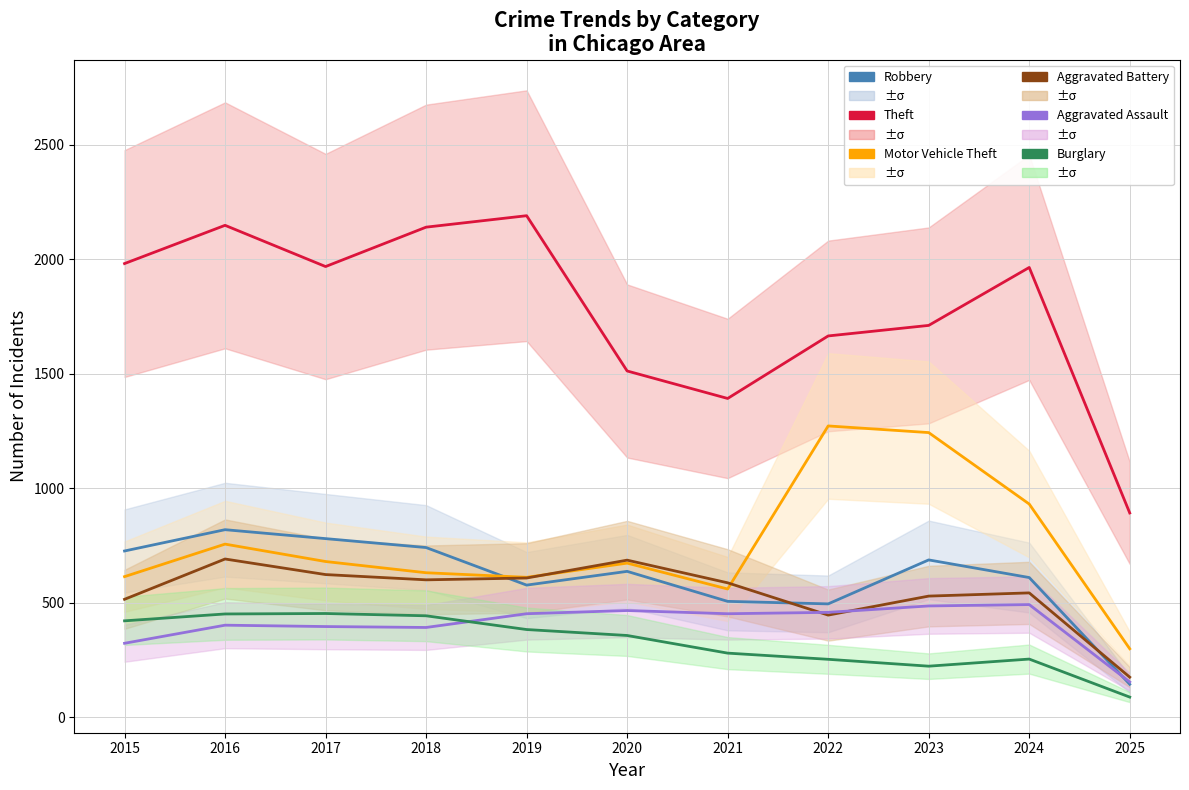

List the labels in order of Aggravated Assault value, smallest first.

2025, 2015, 2018, 2017, 2016, 2019, 2021, 2022, 2020, 2023, 2024